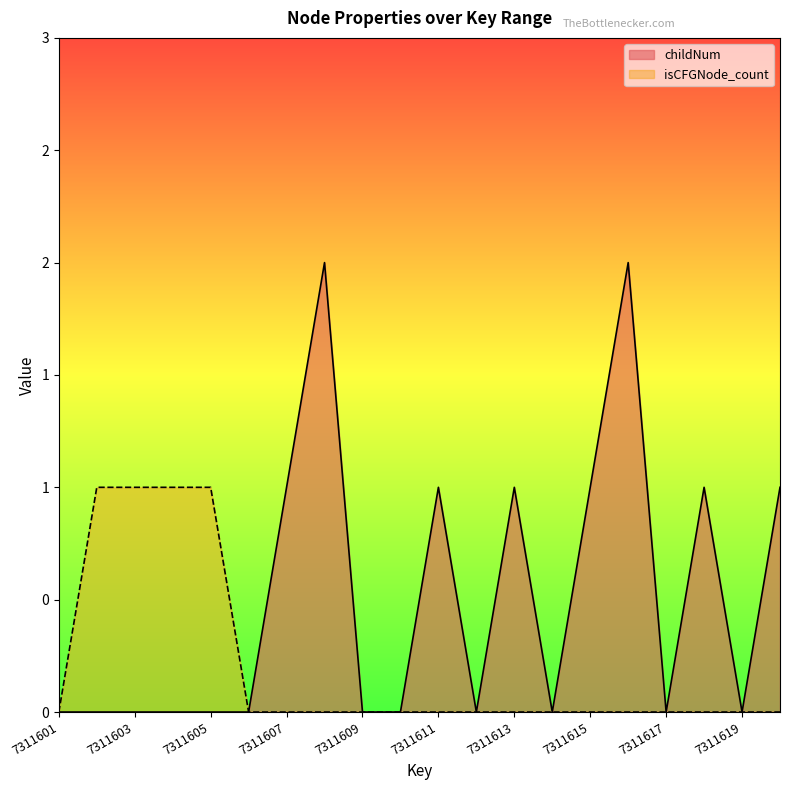

Reading right to left, transcribe all the data shown in this chart.

childNum: 7311620=1	7311619=0	7311618=1	7311617=0	7311616=2	7311615=1	7311614=0	7311613=1	7311612=0	7311611=1	7311610=0	7311609=0	7311608=2	7311607=1	7311606=0	7311605=0	7311604=0	7311603=0	7311602=0	7311601=0
isCFGNode_count: 7311620=0	7311619=0	7311618=0	7311617=0	7311616=0	7311615=0	7311614=0	7311613=0	7311612=0	7311611=0	7311610=0	7311609=0	7311608=0	7311607=0	7311606=0	7311605=1	7311604=1	7311603=1	7311602=1	7311601=0